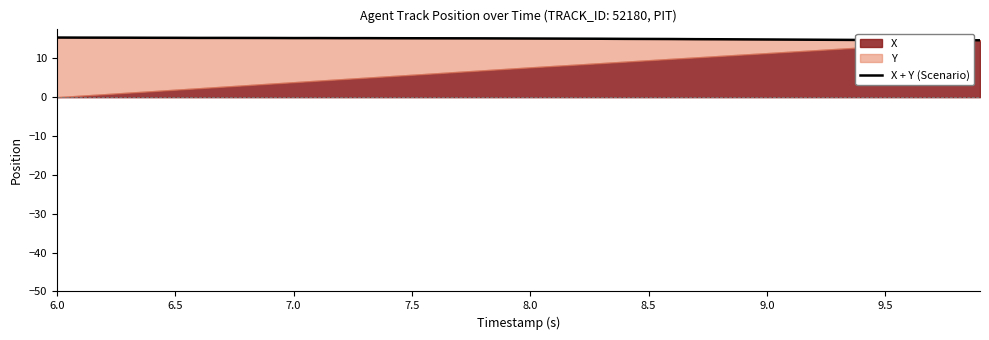

How many values are below 15?

15